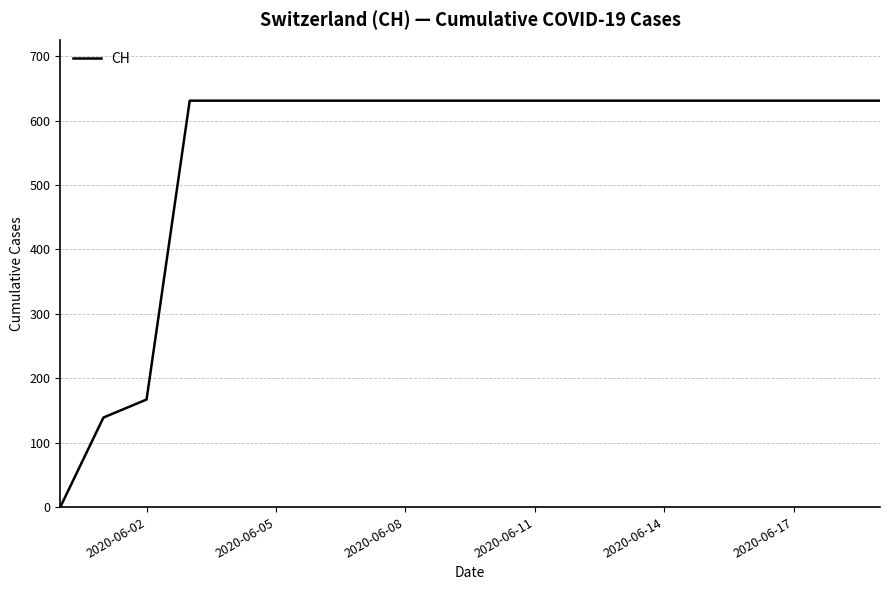

Does the chart display data point markers on the line(s)?

No